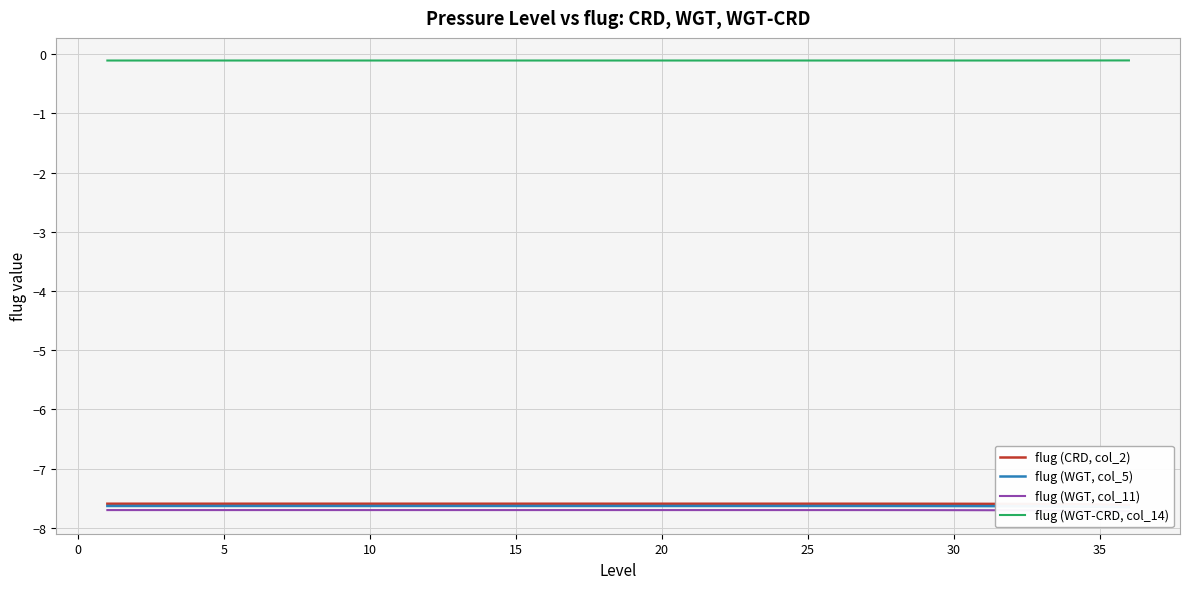

What is the value of the flug (WGT, col_11) point at the 30th from the left?

-7.7